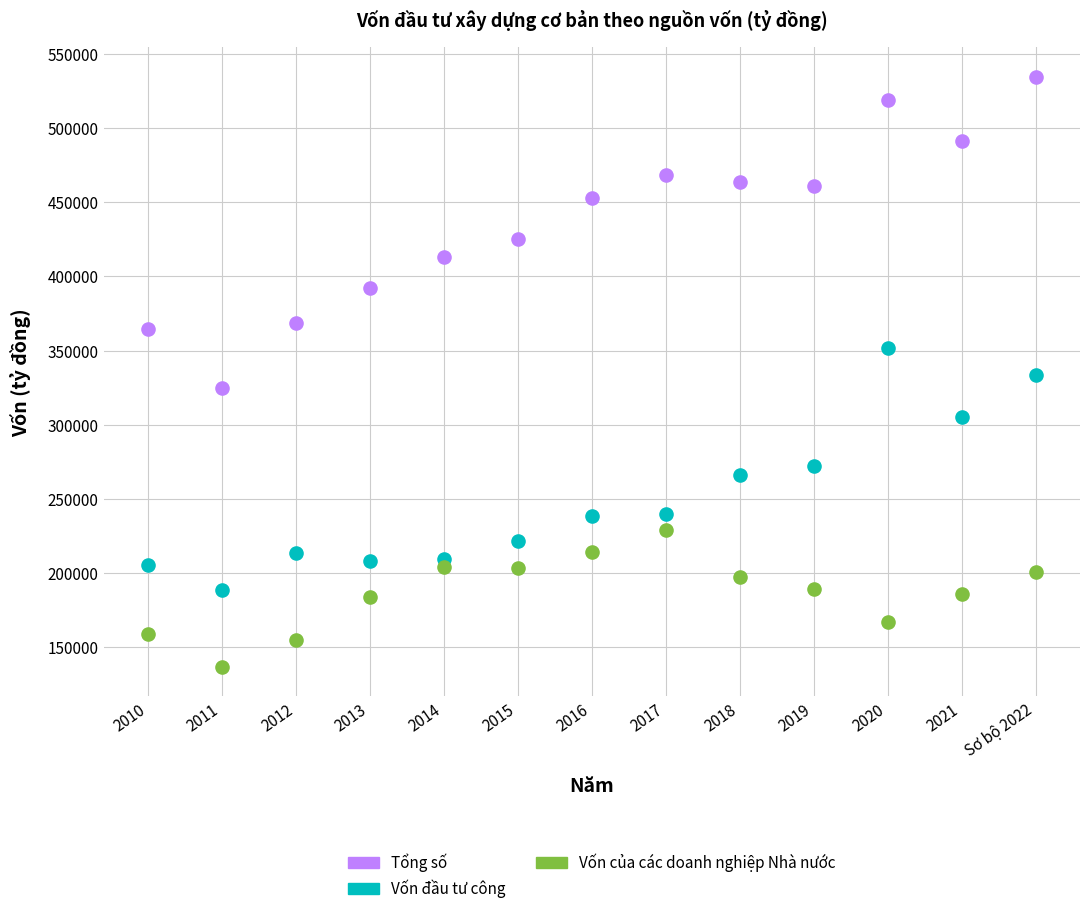

Which series contains the lowest Y value?

Vốn của các doanh nghiệp Nhà nước